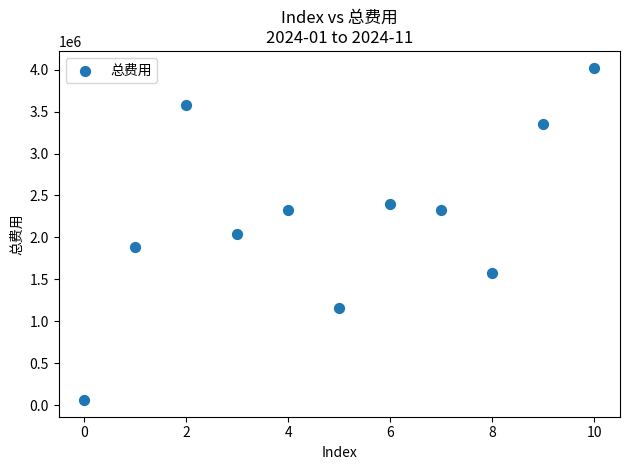

What is the range of Y values (max minus min)?

3967590.3